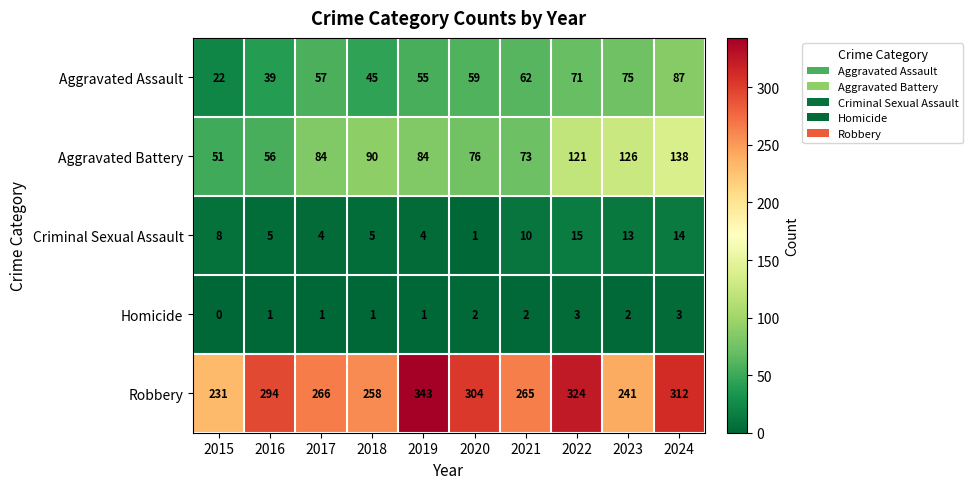

What is the total value across all series at 2018?

399